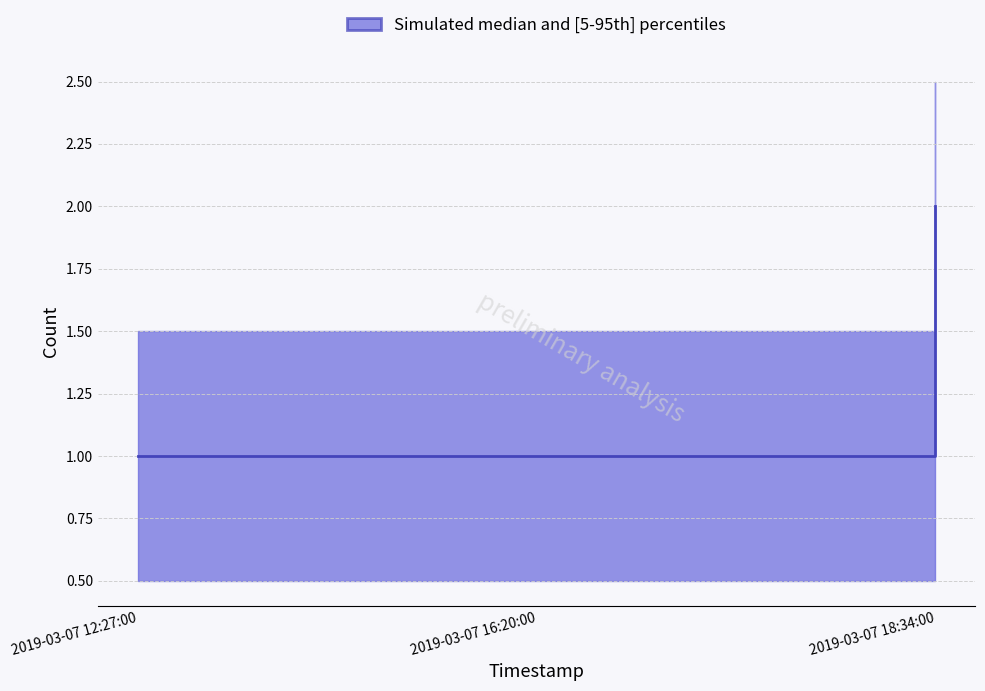

What is the greatest value displayed?

2